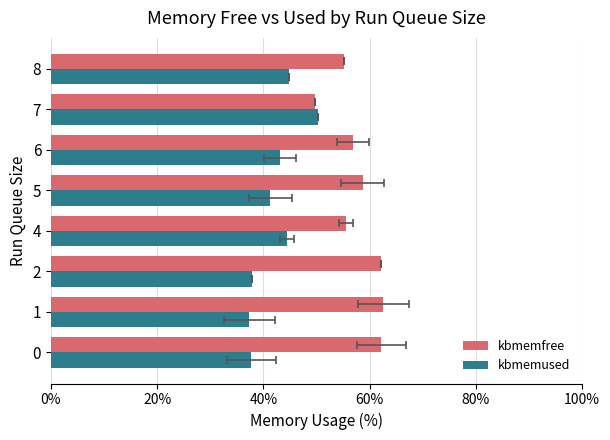

Rank the series at 5 from highest to lowest value.

kbmemfree, kbmemused